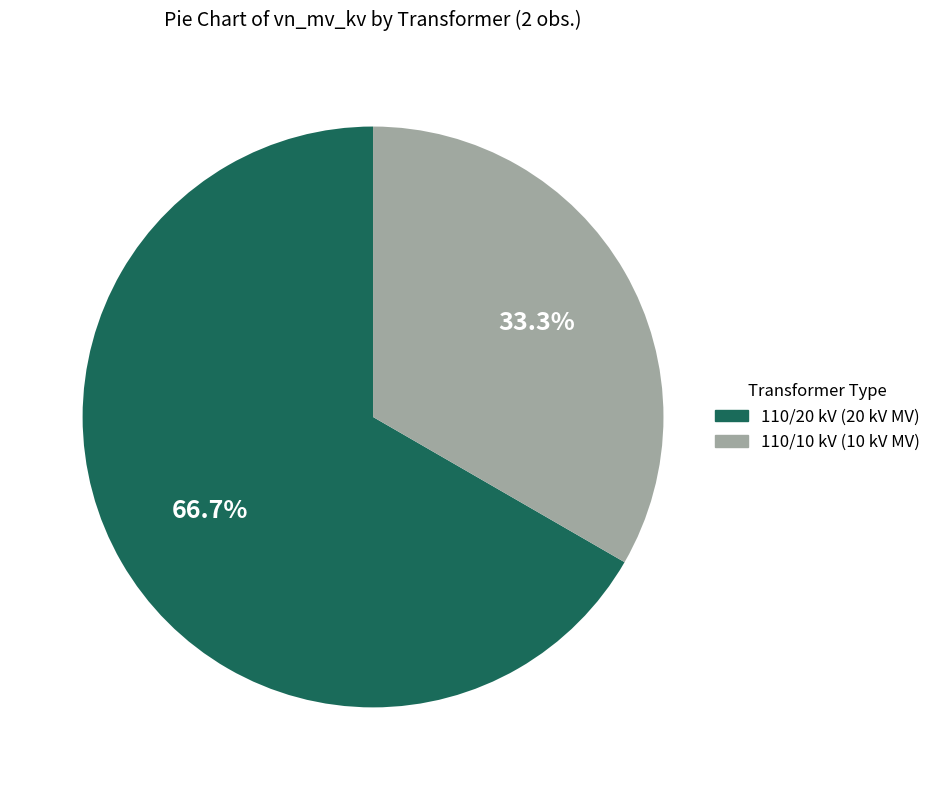

Which category has the smallest portion of the pie?

110/10 kV (10 kV MV)